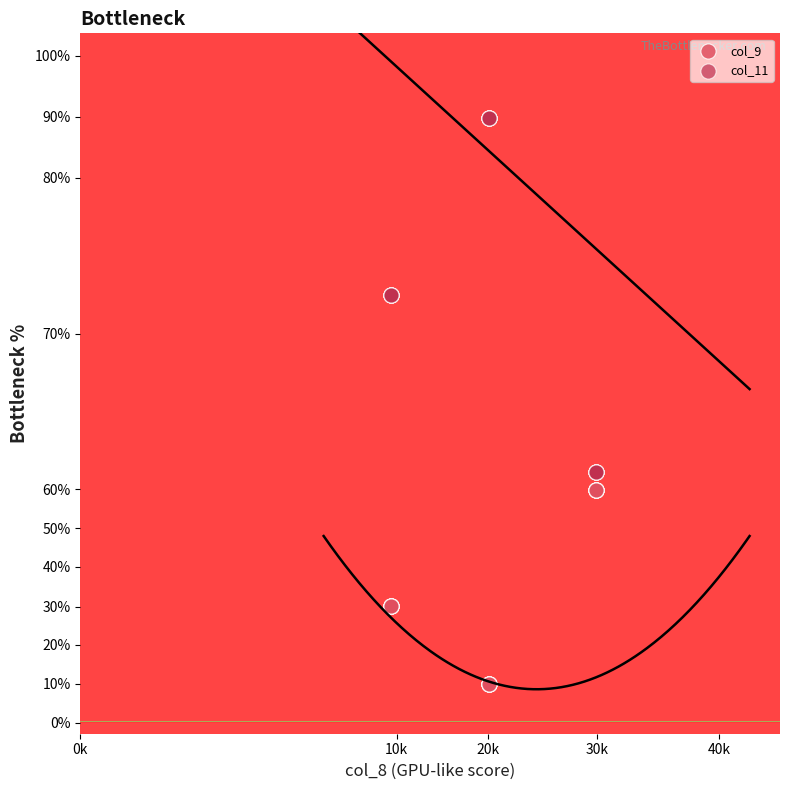

Which series reaches the maximum Y coordinate?

col_11